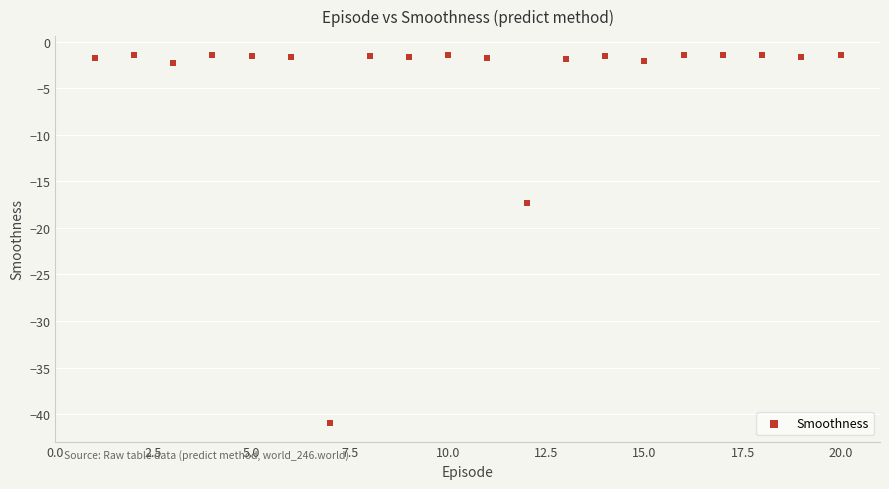

What Y value in the scatter plot is closest to -21?

-17.4